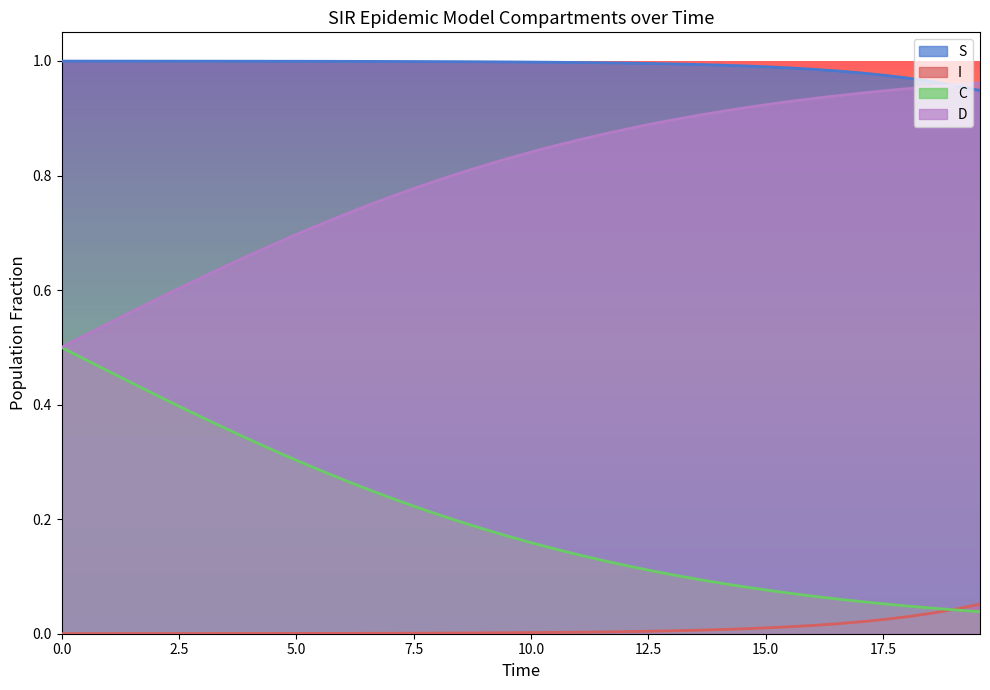

Which series has the largest total across all categories?

S